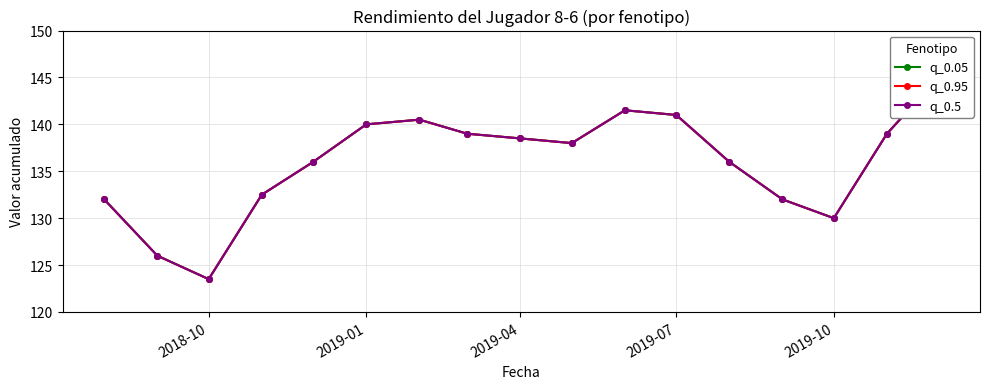

How many interior local peaks does the q_0.95 series have?

2